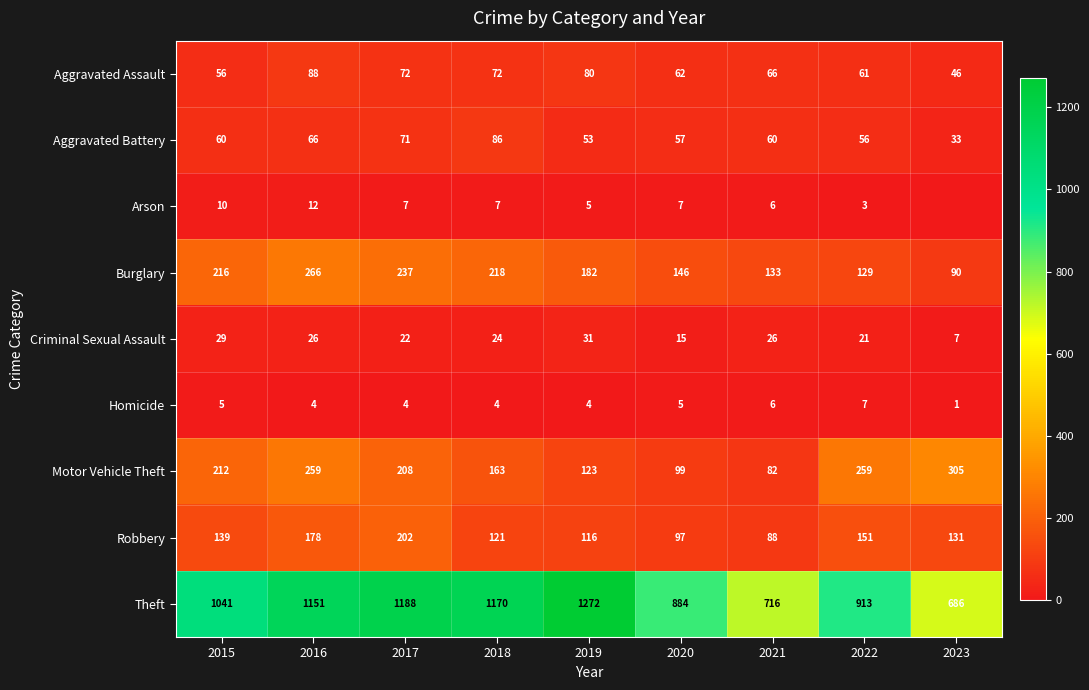

The Theft series shows 2071 at 2018. True or false?

False